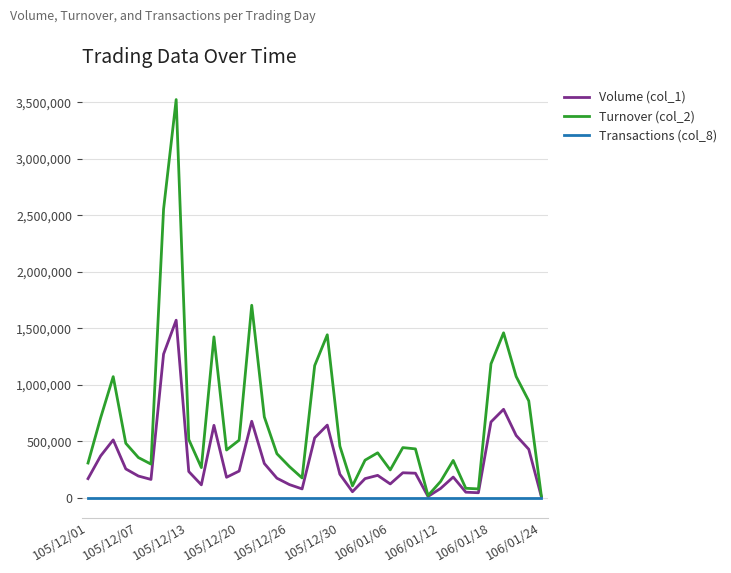

Which series has the largest total across all categories?

Turnover (col_2)